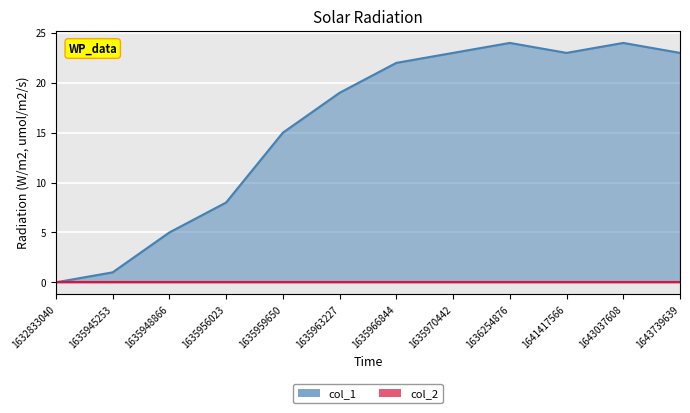

Reading left to right, what are all the values shown in this chart?

0	1	5	8	15	19	22	23	24	23	24	23